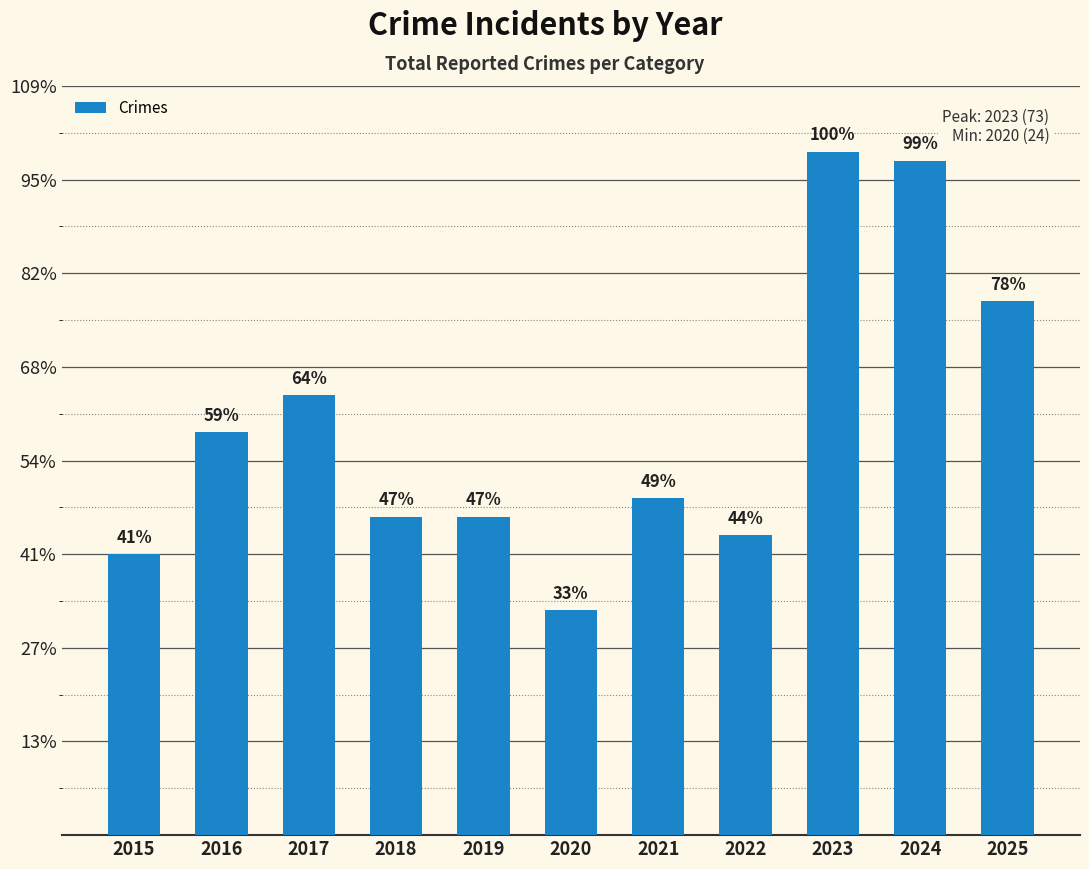

Are the bars horizontal?

No